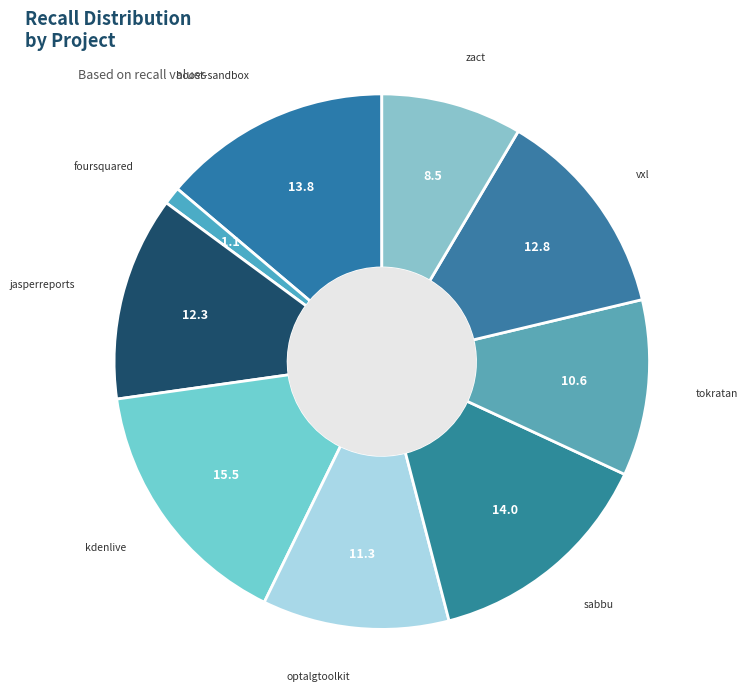

Which slice is the smallest?

foursquared